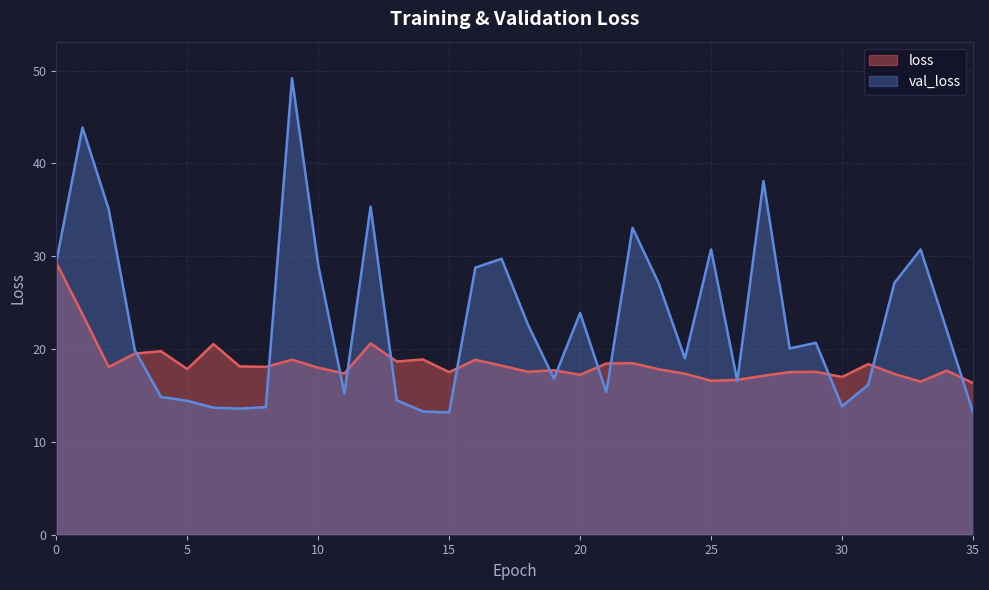

Between 9 and 17, which series saw the biggest shift?

val_loss